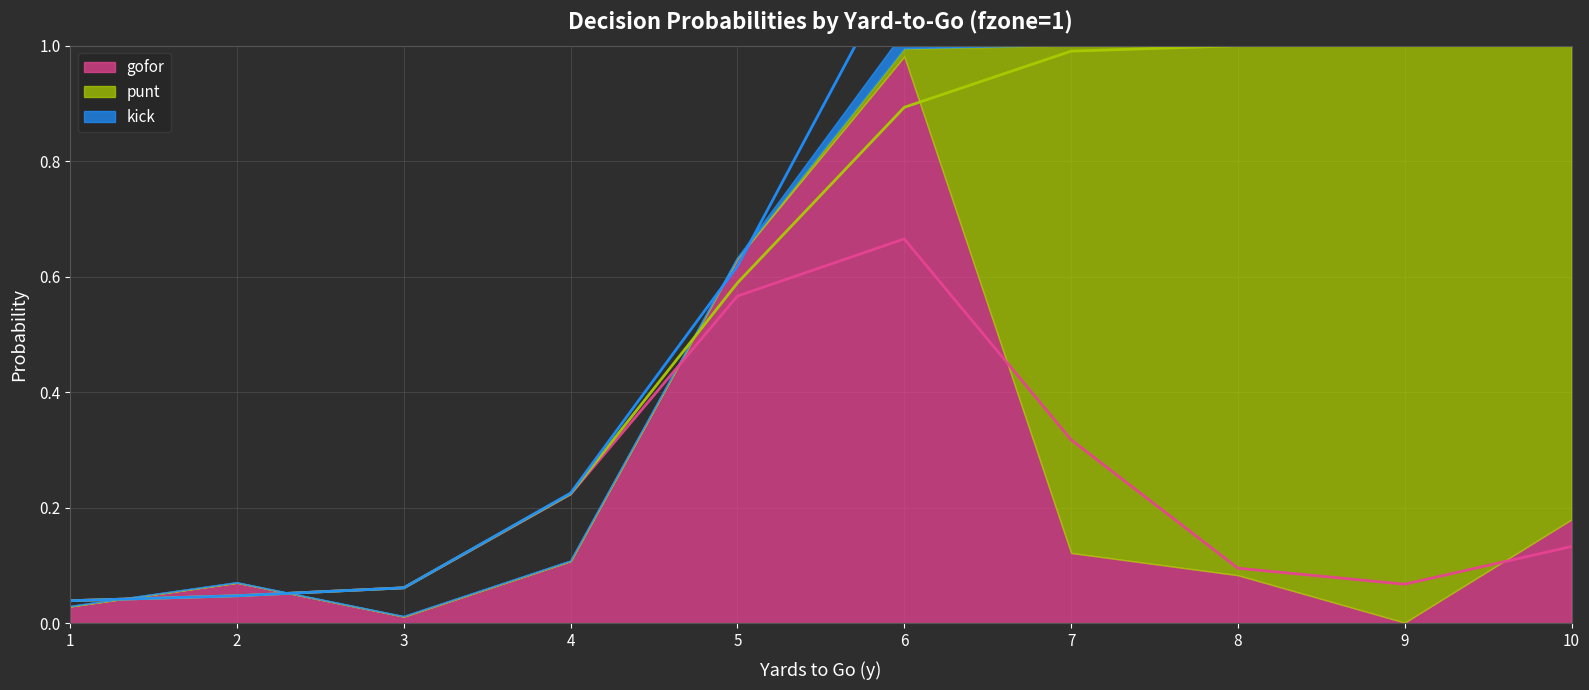

What is the total value across all series at 9?

2.0